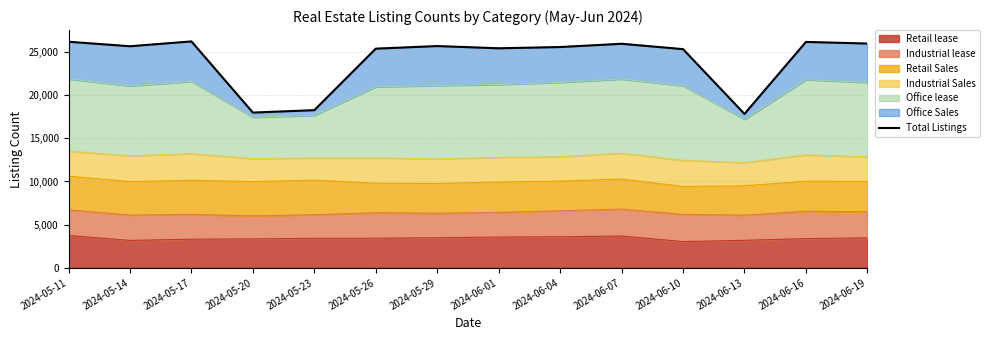

What is the label of the 10th point from the left?

2024-06-07